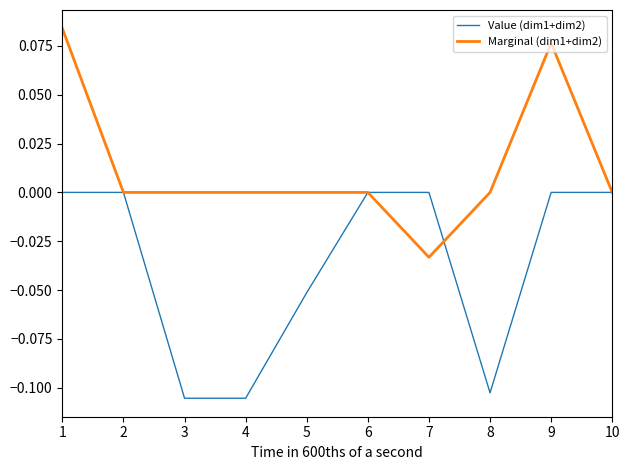

True or false: Marginal (dim1+dim2) has a value of 0.0 at 3.

True